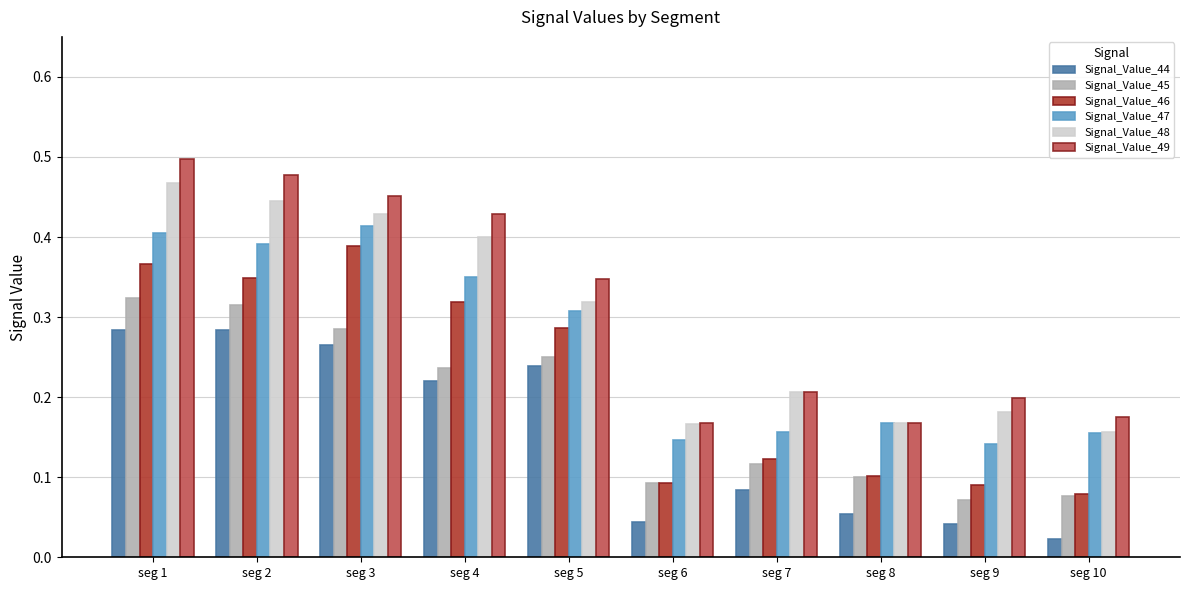

Which series changed the most between seg 1 and seg 3?

Signal_Value_49